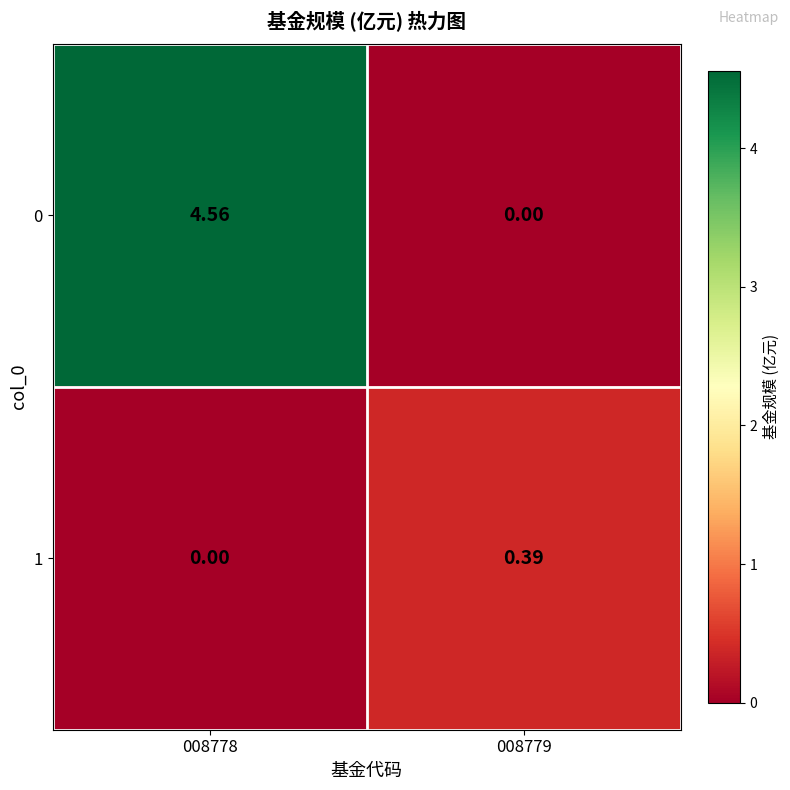

What is the total value across all series at 008778?

4.6